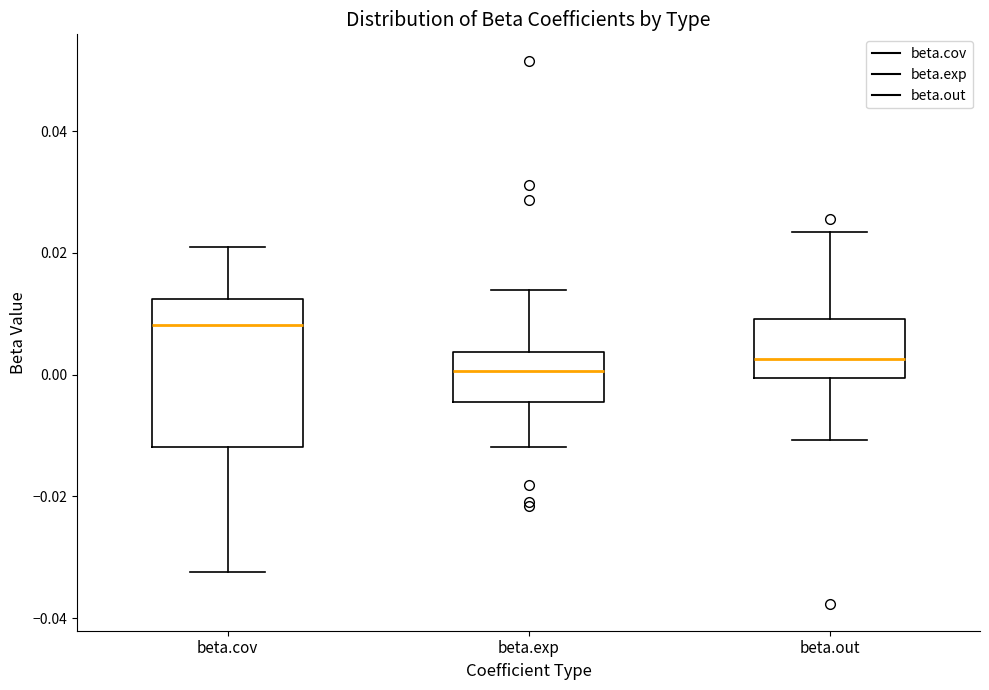

Reading left to right, transcribe this box plot: for each box, give where its median line is, the range the box spans, and where its two whiskers end, as read against the y-axis. The values are not printed on the chart, so give them approximately, as read against the axis.

beta.cov: median 0.008, box -0.012 to 0.012, whiskers -0.032 to 0.022
beta.exp: median 0.000, box -0.004 to 0.004, whiskers -0.012 to 0.014
beta.out: median 0.002, box 0.000 to 0.010, whiskers -0.010 to 0.024